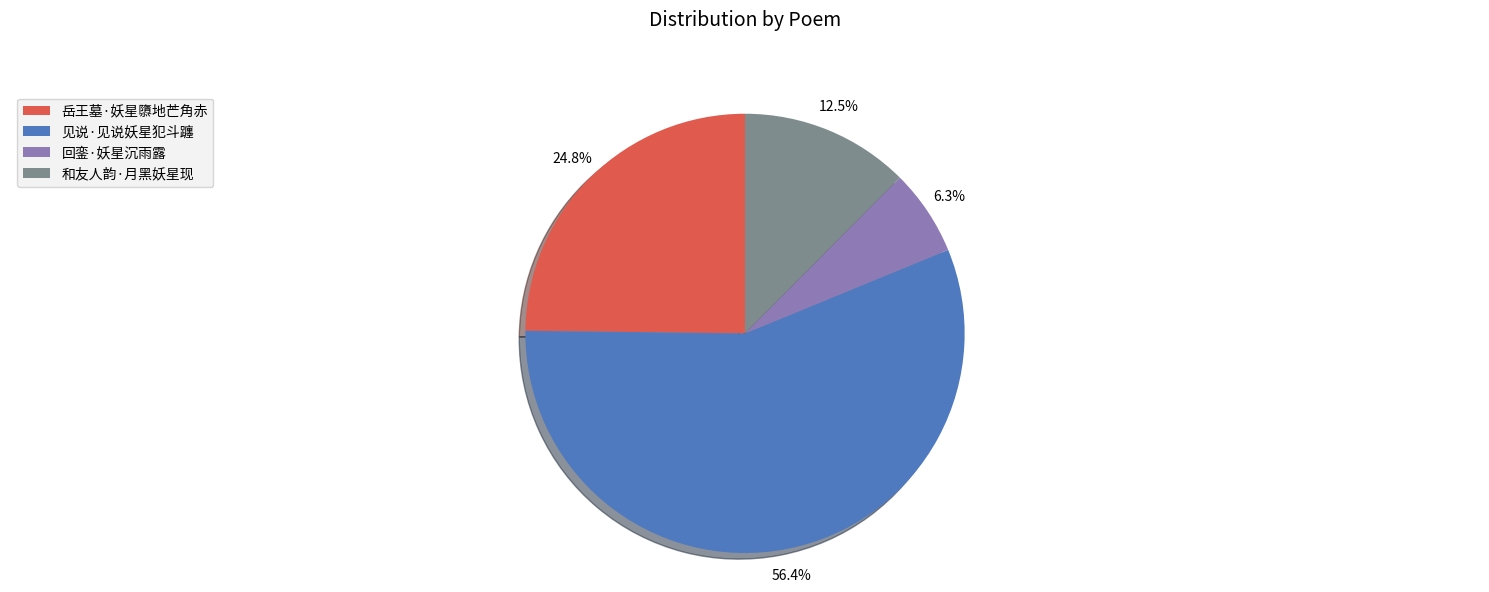

What is the smallest slice in the pie chart?

回銮·妖星沉雨露